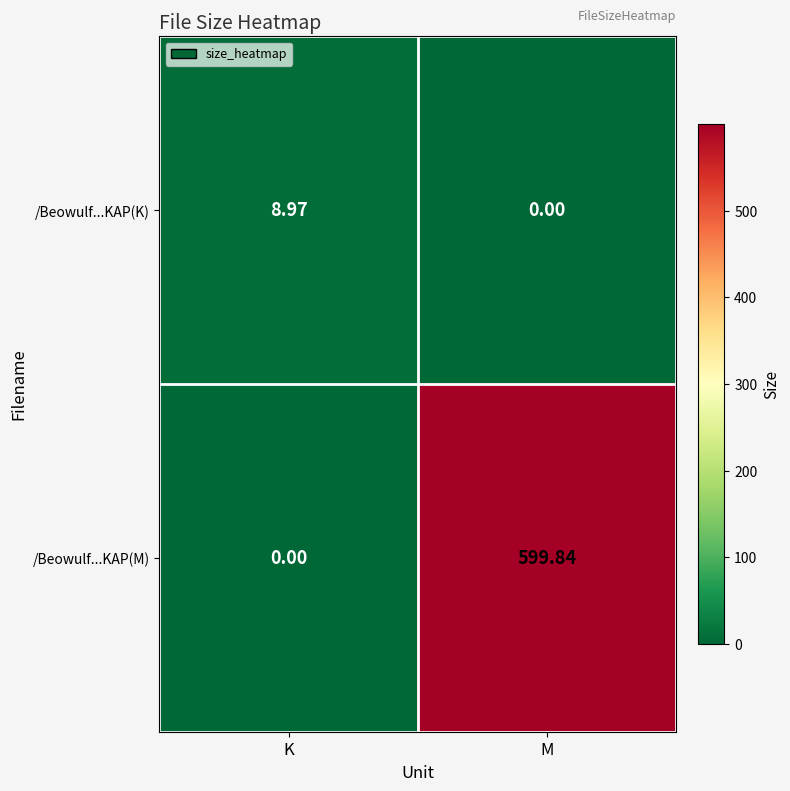

Where is /Beowulf...KAP(K) nearest to the value 4?

M